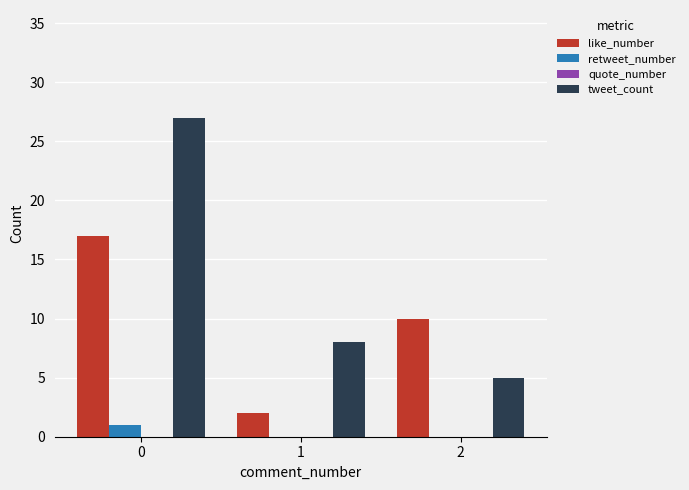

What is the maximum value shown in the chart?

27